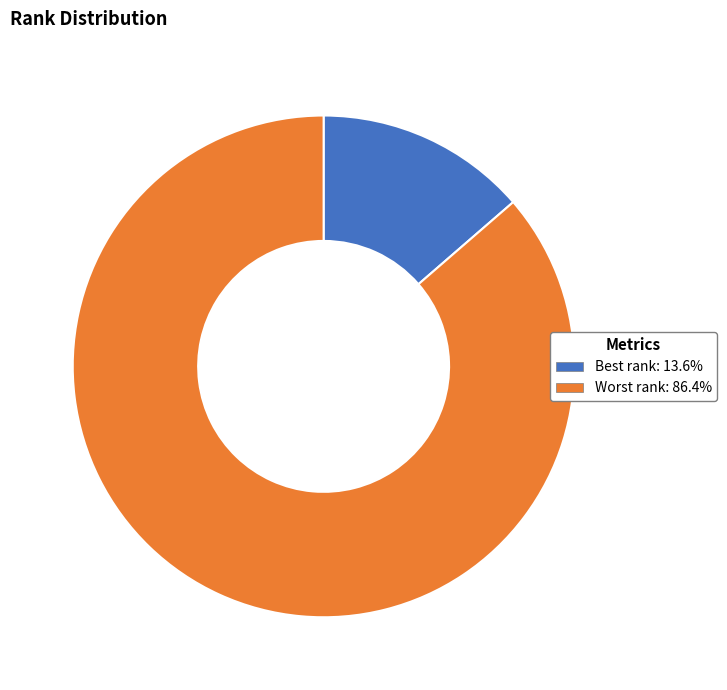

What is the largest slice in the pie chart?

Worst rank